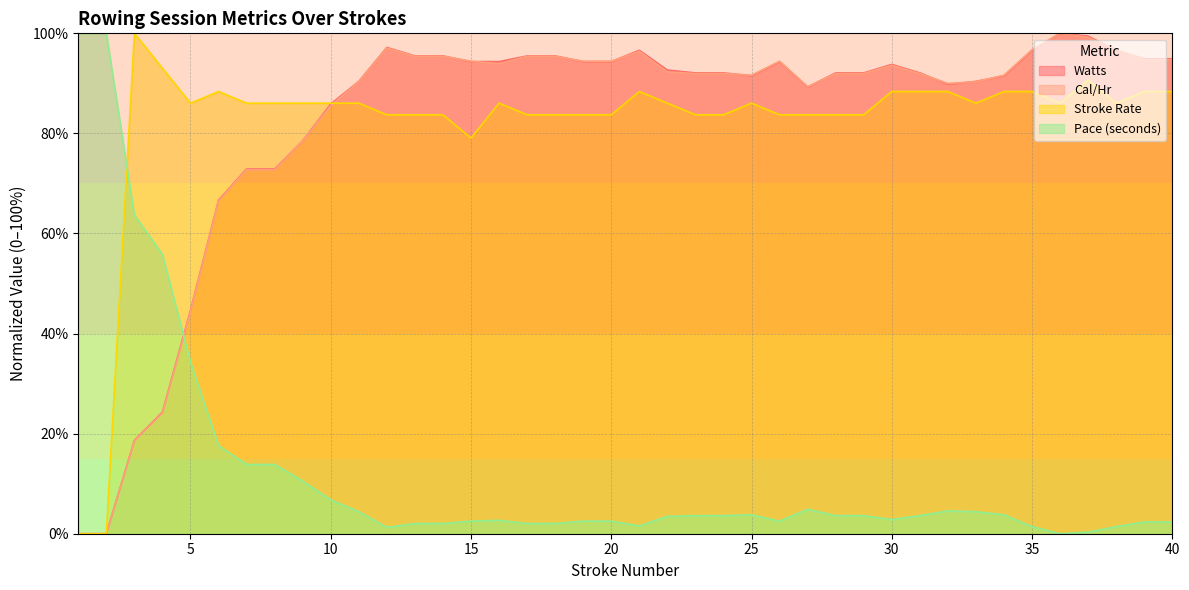

What is the sum of all Pace (seconds) values?

498.1